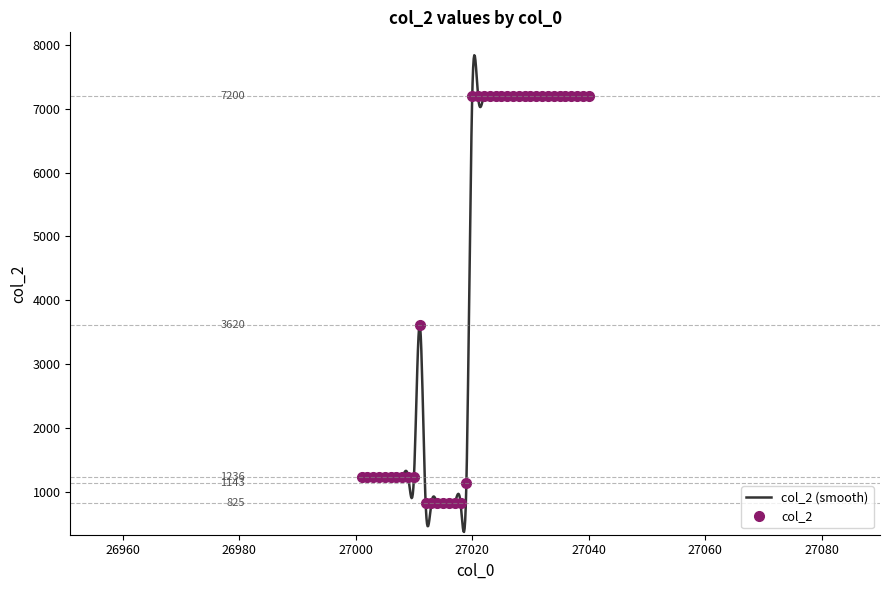

How many points are higher than both their immediate neighbors (excluding endpoints)?

1